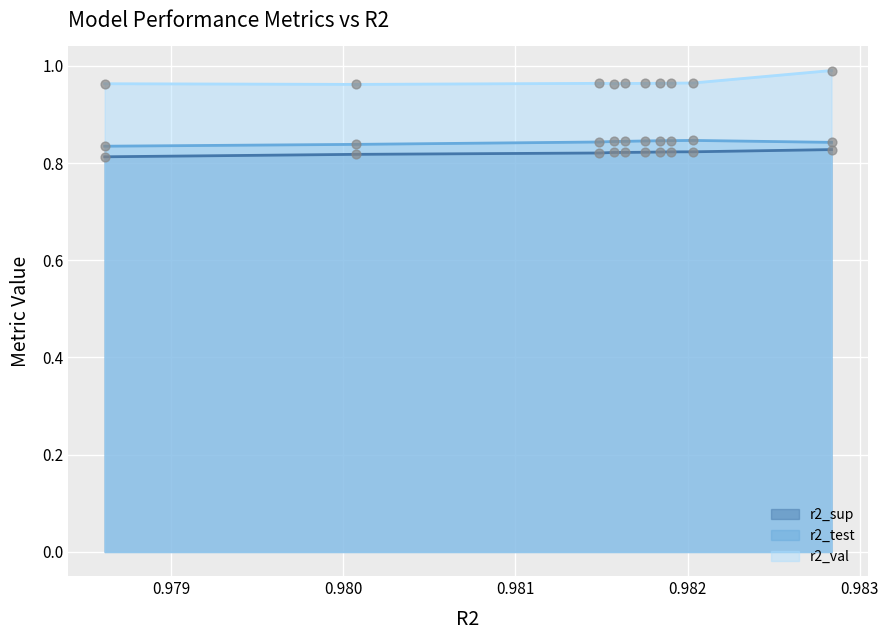

Is the value of r2_val at model_3_3_5 greater than the value of r2_test at model_3_3_2?

Yes